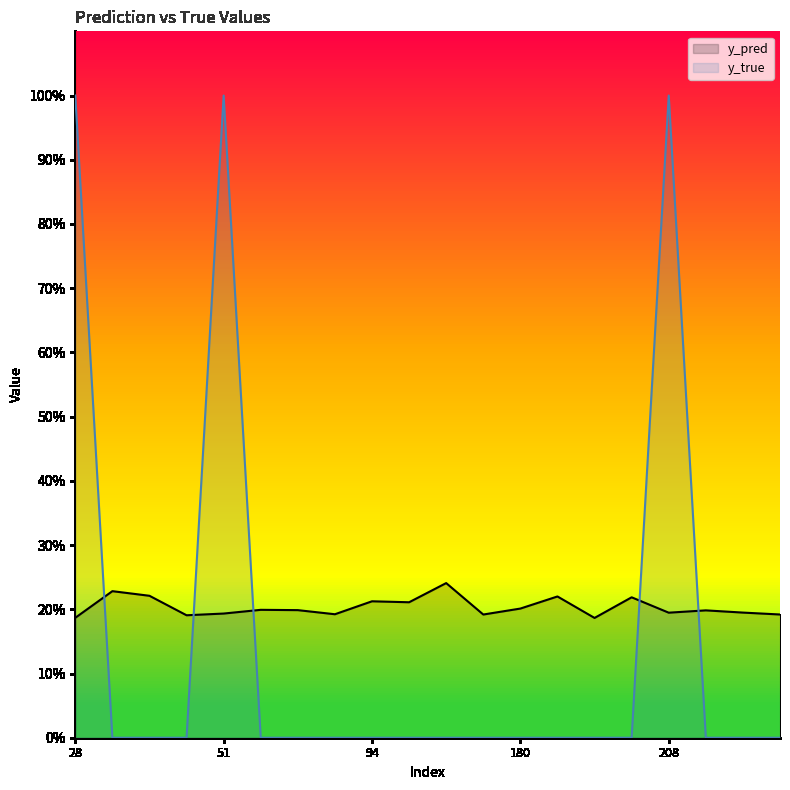

How many lines are shown in the chart?

2